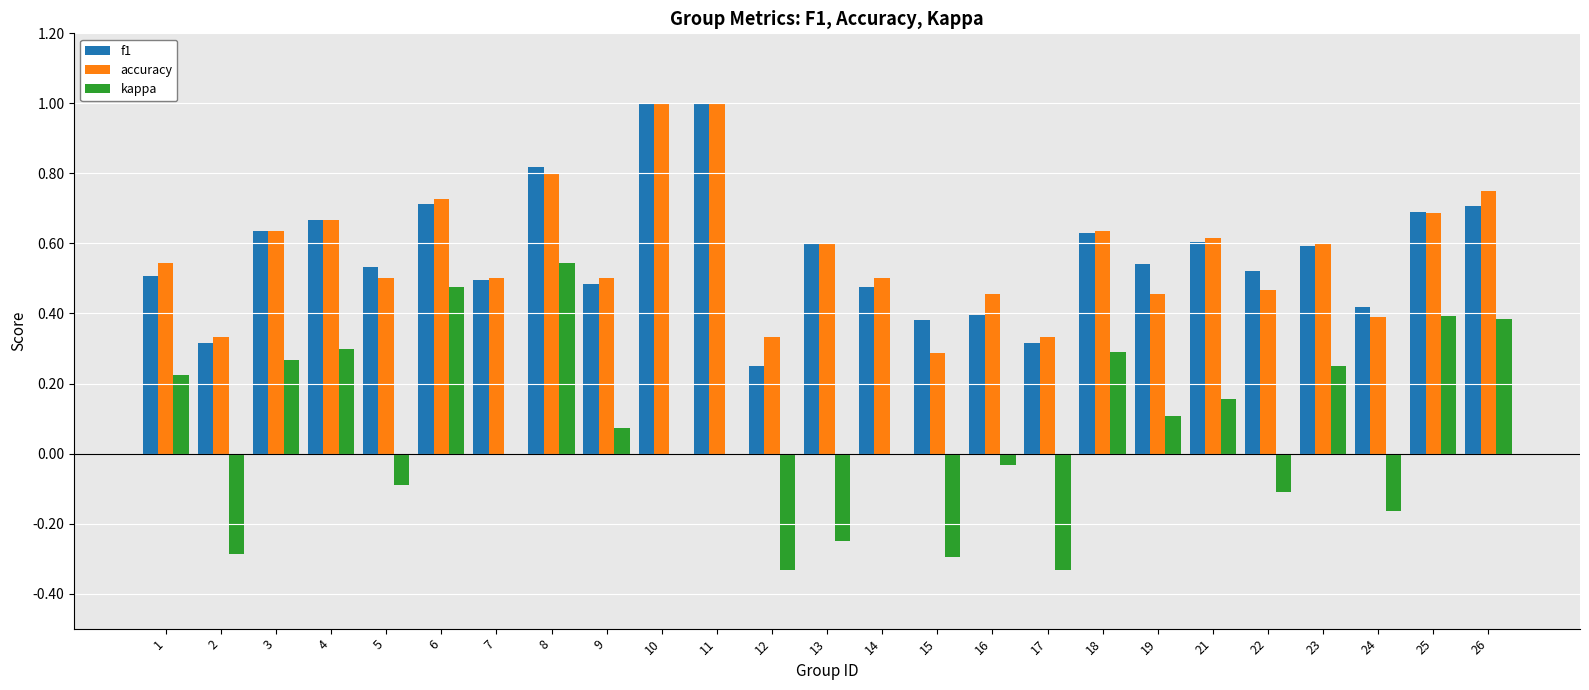

How many series are shown in this chart?

3